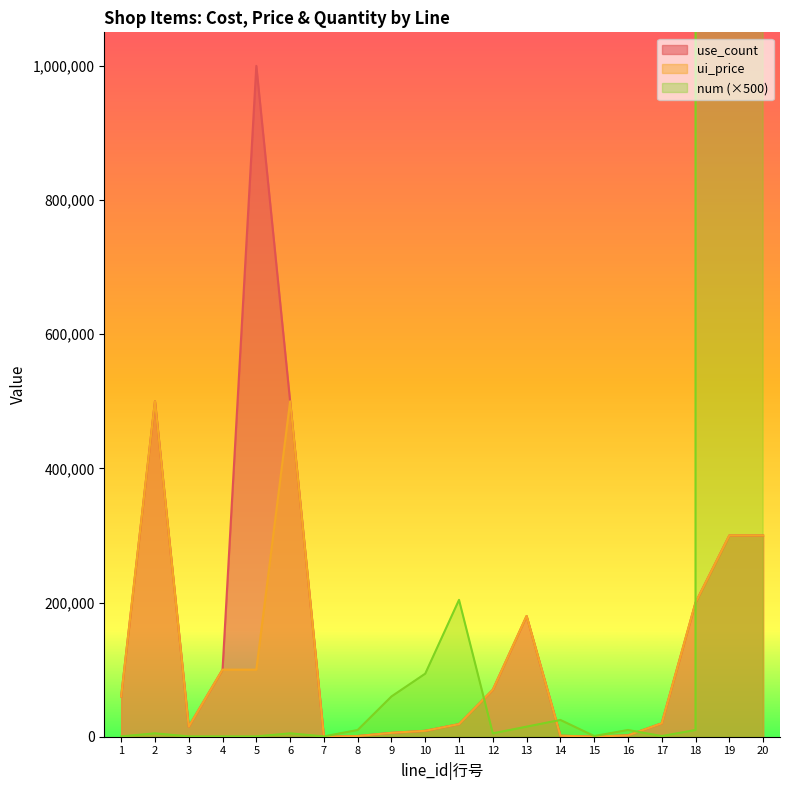

True or false: num has a value of 500 at 1.

True